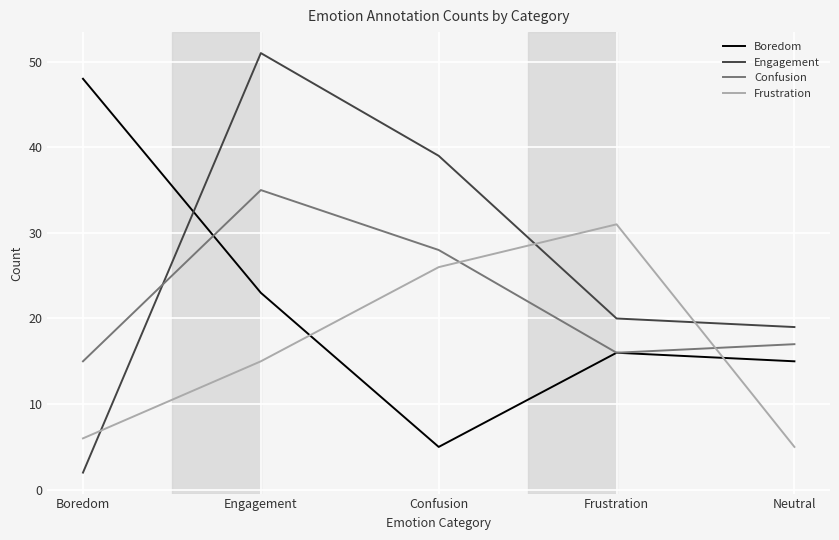

At which label does Boredom first exceed 16?

Boredom